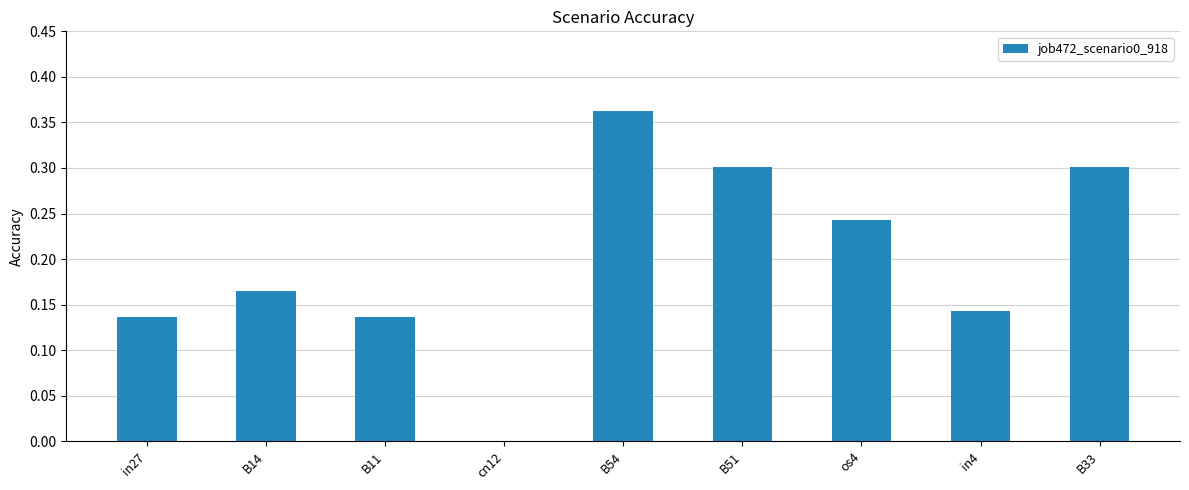

How many data points are above 0?

8